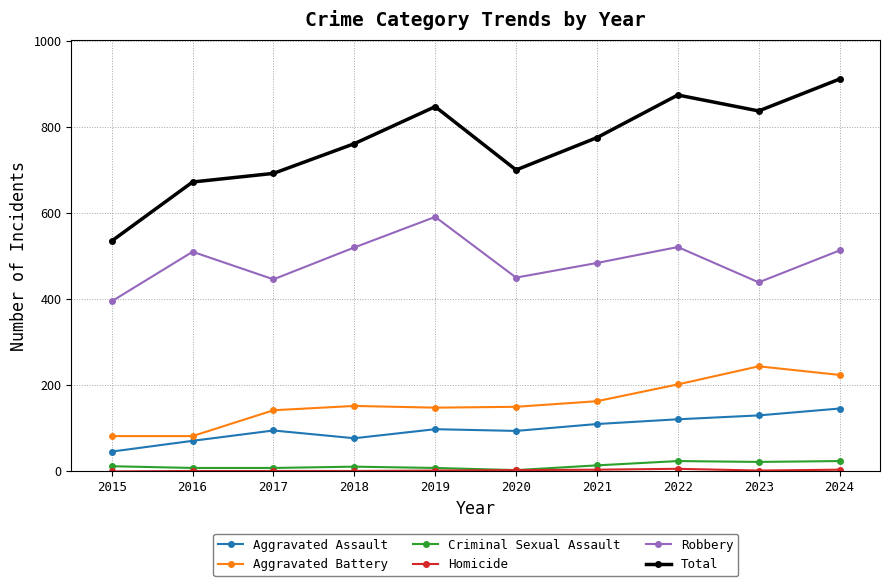

What value does the Robbery series have at 2016, to the nearest 50?

500